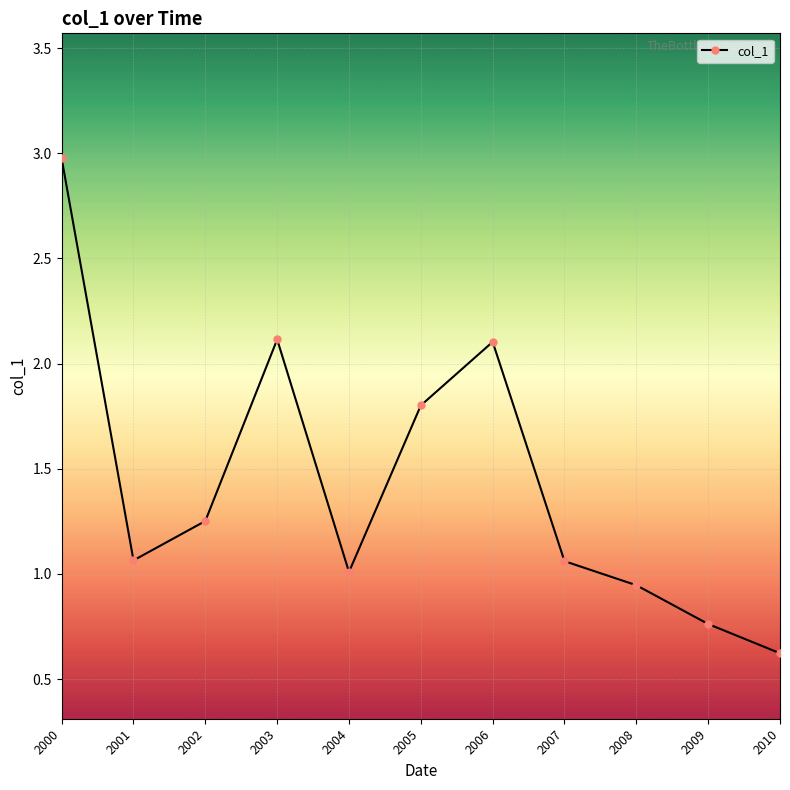

True or false: the data shows 1.8 at 2005.

True